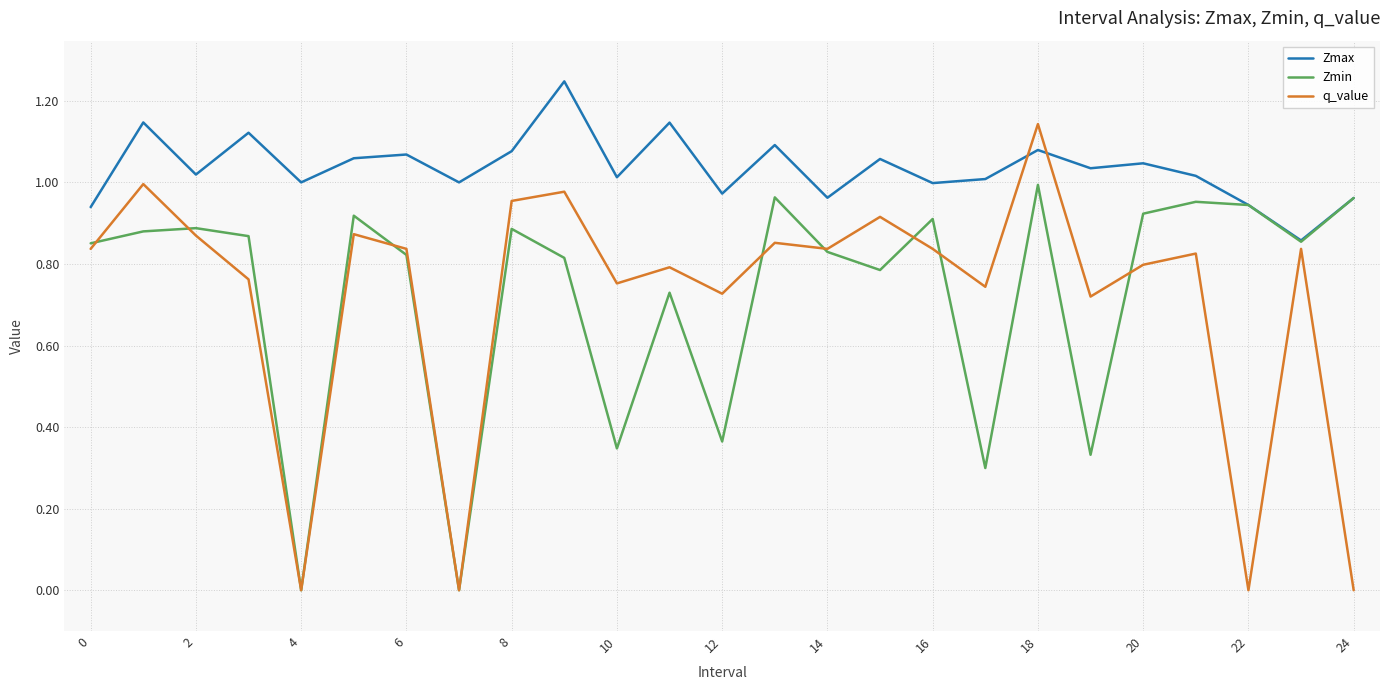

True or false: Zmax and q_value cross at least once.

True